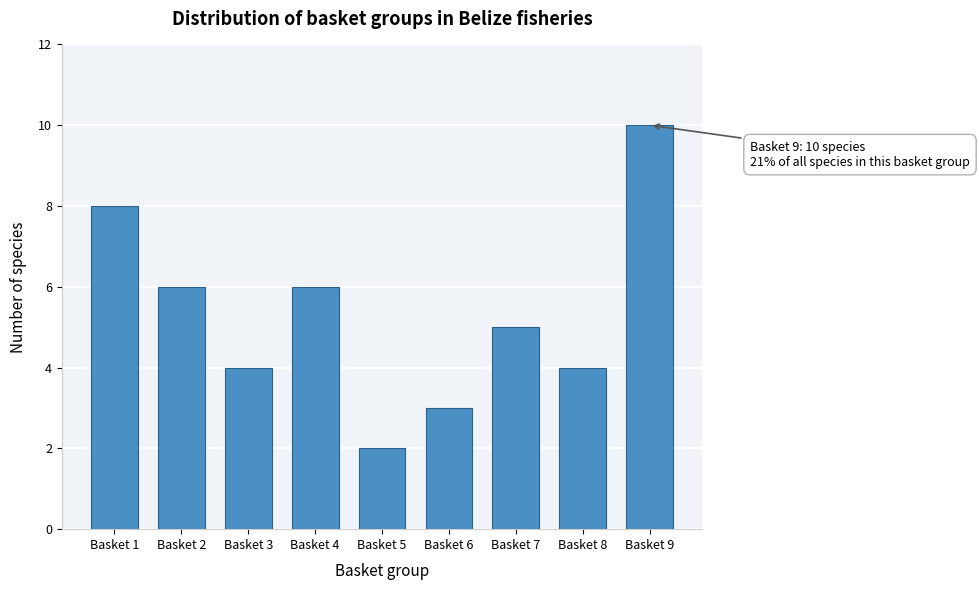

Reading left to right, extract all data points from this chart.

Basket 1=8	Basket 2=6	Basket 3=4	Basket 4=6	Basket 5=2	Basket 6=3	Basket 7=5	Basket 8=4	Basket 9=10